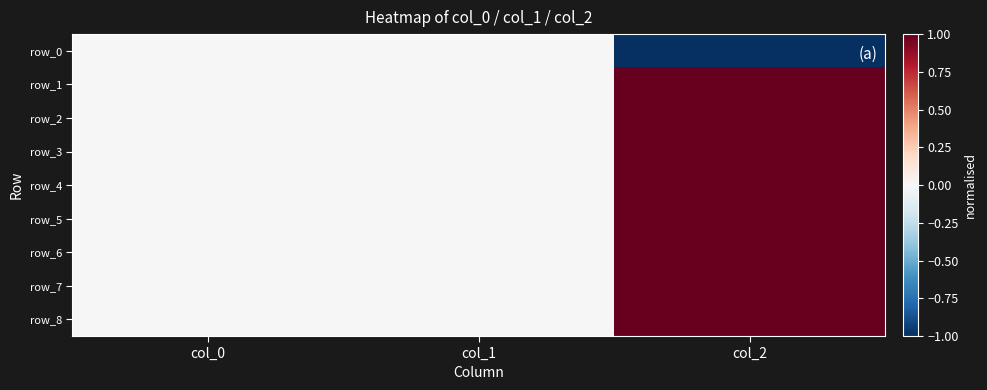

At how many categories does at least one series exceed 0?

1